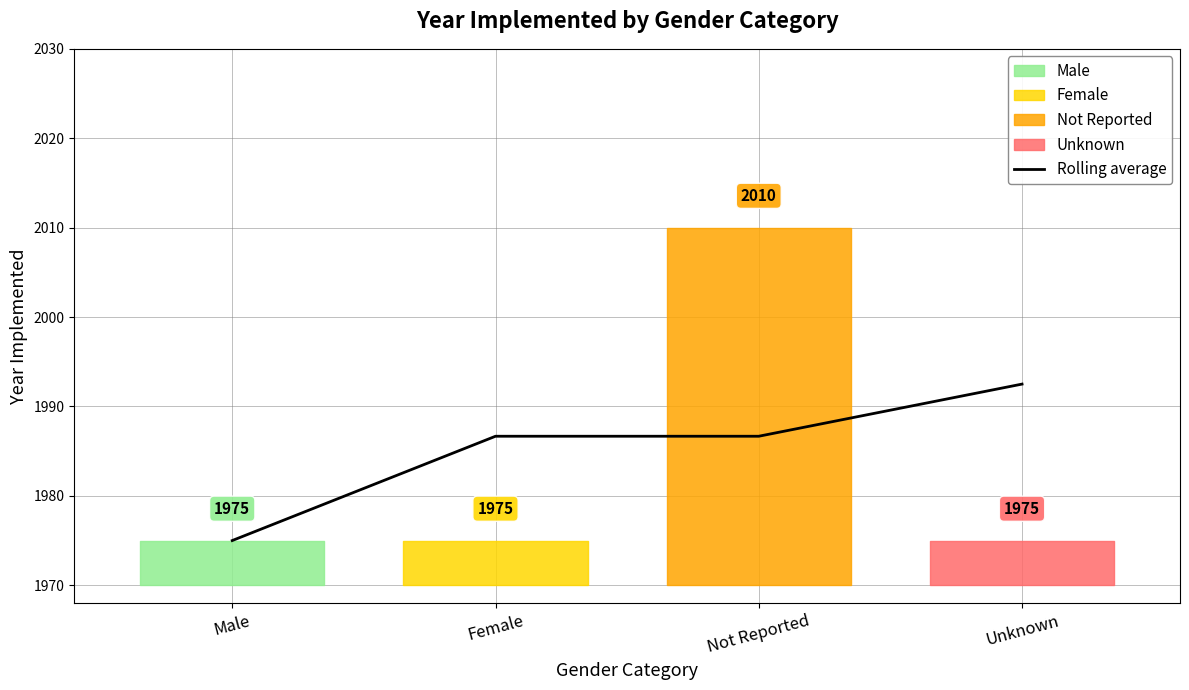

Reading left to right, list all the values displayed in this chart.

Male=1975.0	Female=1986.7	Not Reported=1986.7	Unknown=1992.5